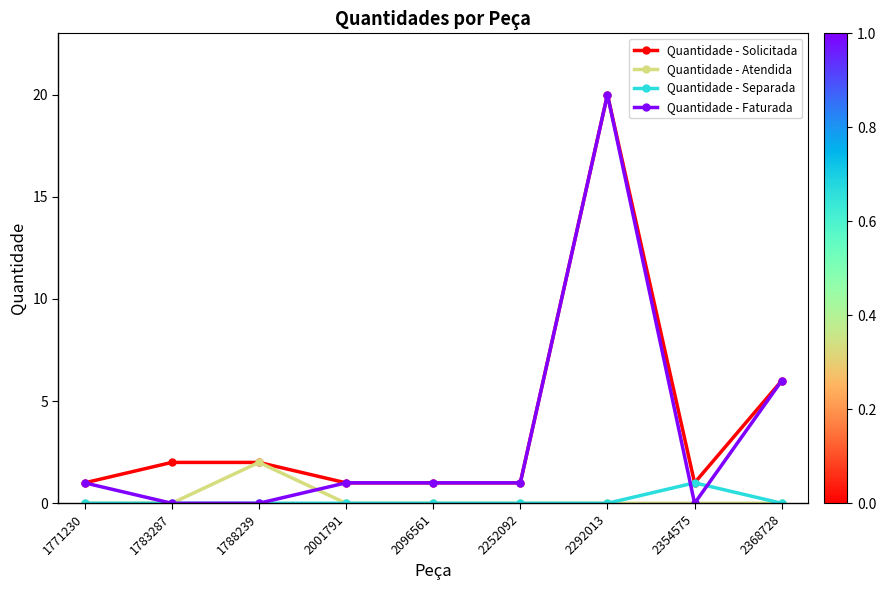

At which category is the sum across all series the highest?

2292013